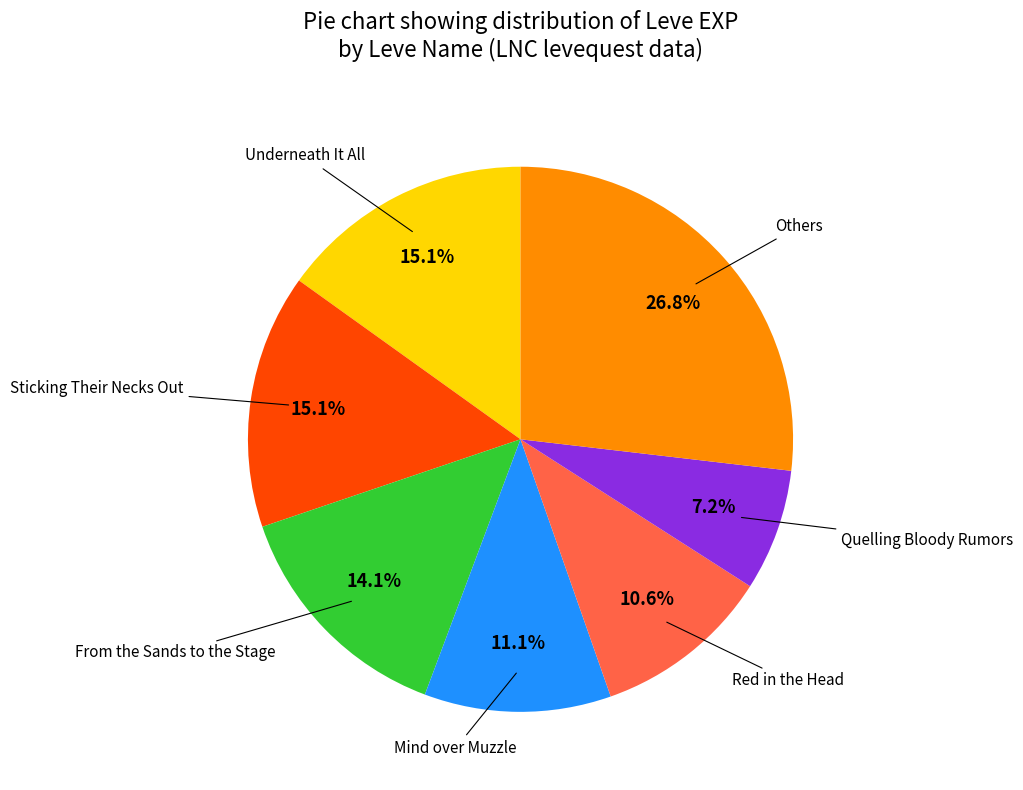

Is there a majority slice in this chart?

No